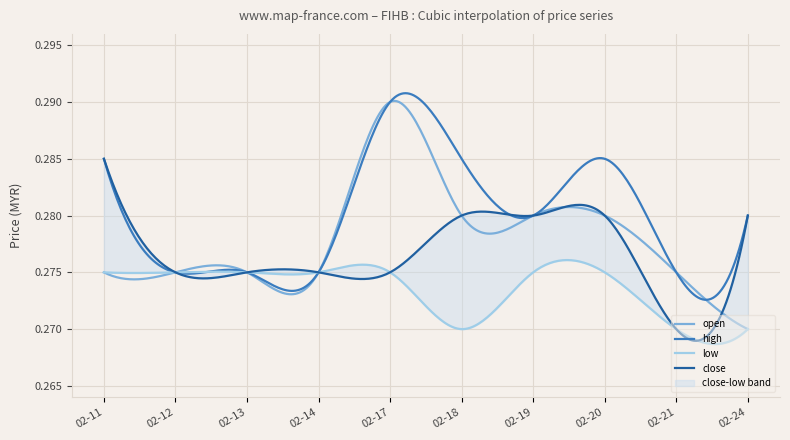

Does the chart display data point markers on the line(s)?

No